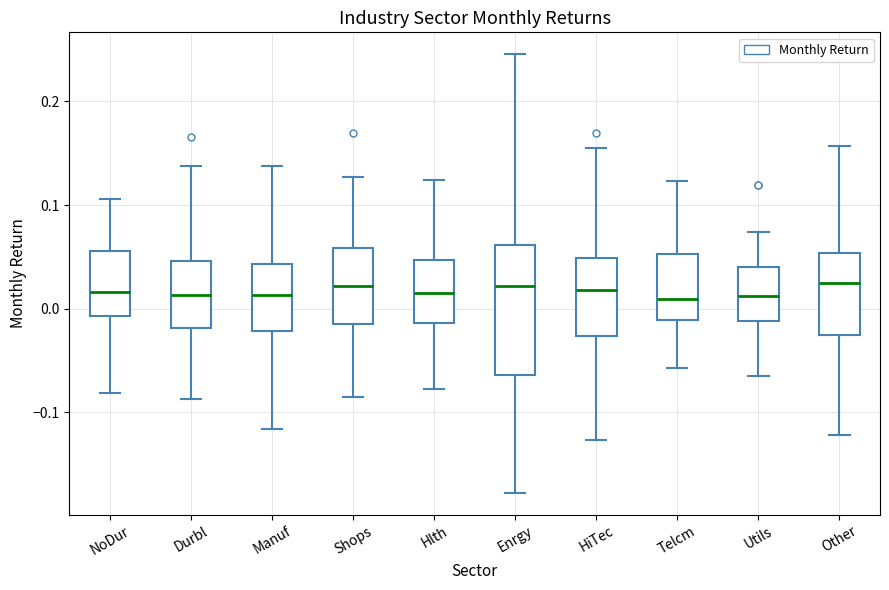

Which box is the tallest, from its lower edge to its upper edge?

Enrgy